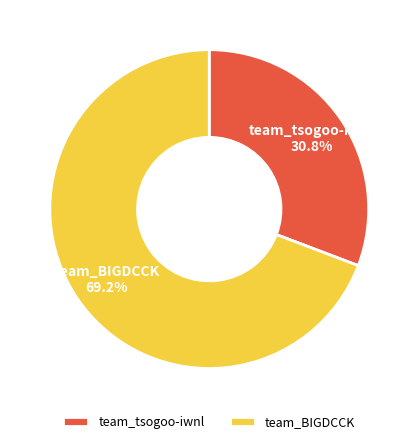

Approximately how many times larger is the value at team_tsogoo-iwnl compared to team_BIGDCCK?

0.4